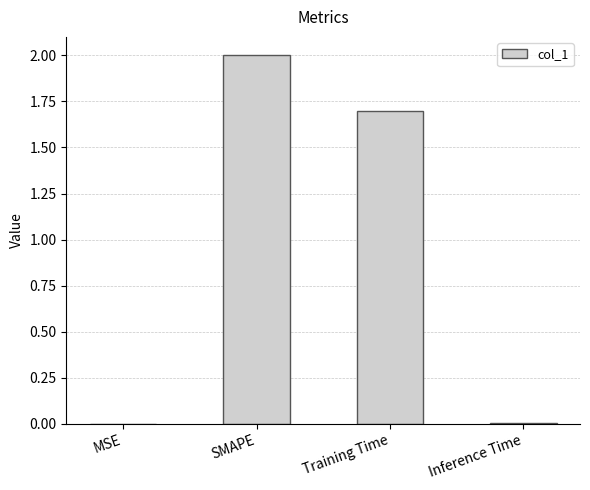

What is the sum of all values?

3.7